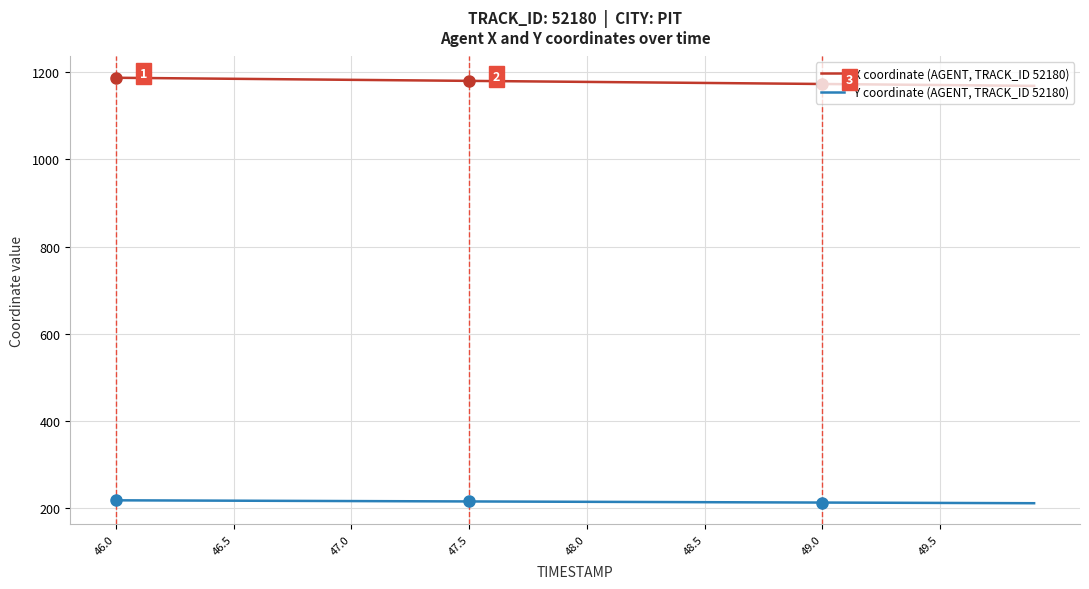

List the series in order of their overall mean, lowest first.

Y coordinate (AGENT, TRACK_ID 52180), X coordinate (AGENT, TRACK_ID 52180)